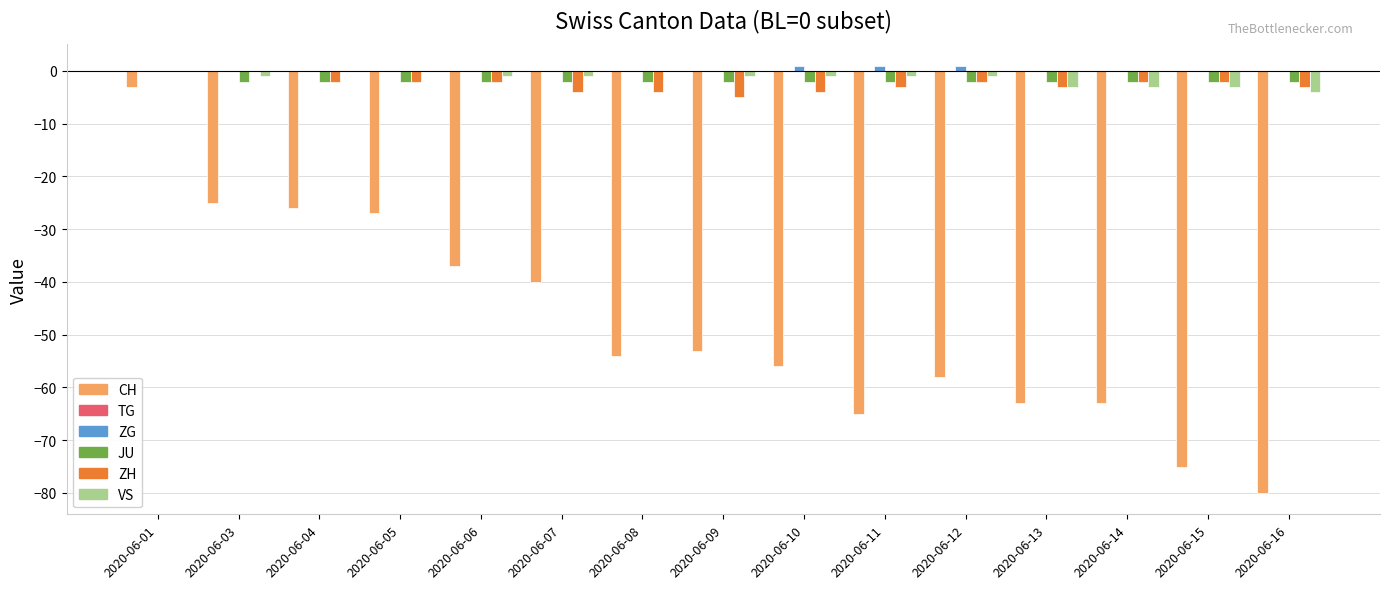

Are the bars horizontal?

No